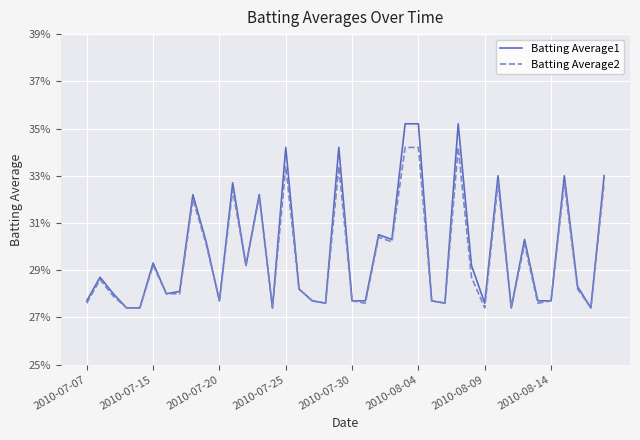

Does the chart have visible grid lines?

Yes